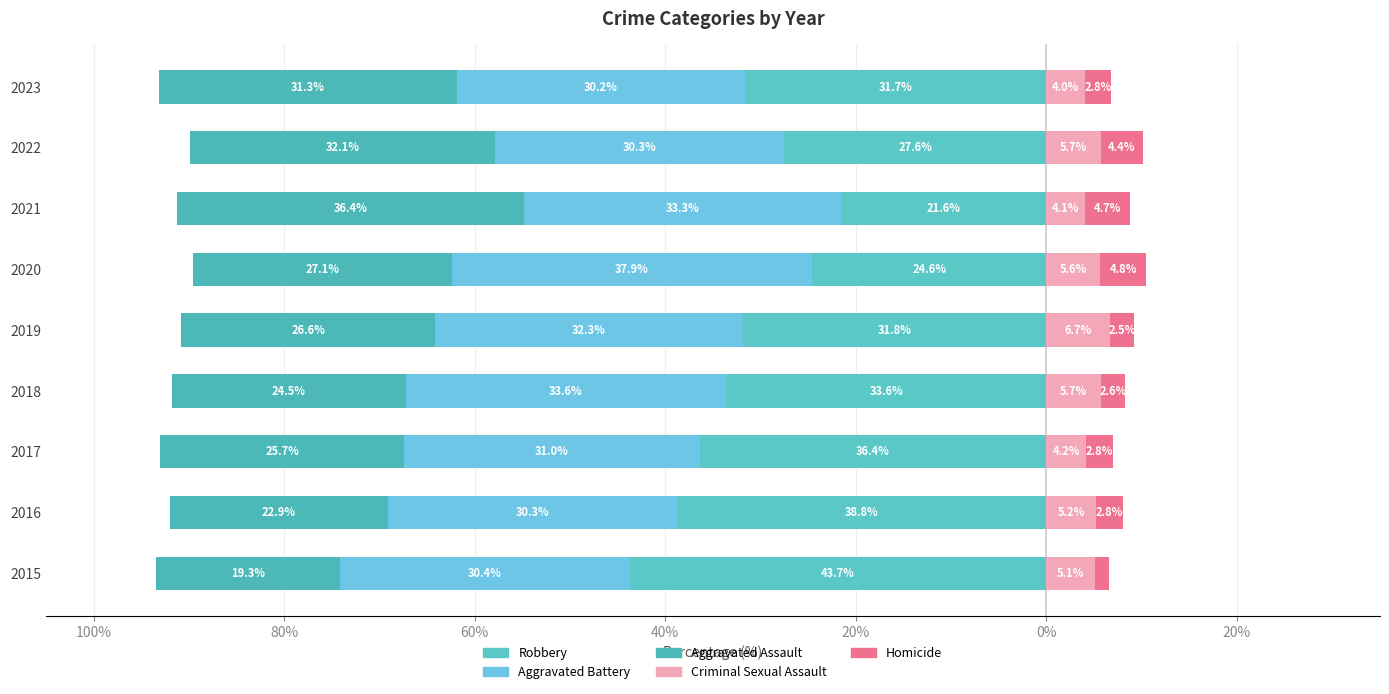

Reading left to right, list all the values displayed in this chart.

Robbery: -43.7	-38.8	-36.4	-33.6	-31.8	-24.6	-21.6	-27.6	-31.7
Aggravated Battery: -30.4	-30.3	-31.0	-33.6	-32.3	-37.9	-33.3	-30.3	-30.2
Aggravated Assault: -19.3	-22.9	-25.7	-24.5	-26.6	-27.1	-36.4	-32.1	-31.3
Criminal Sexual Assault: 5.1	5.2	4.2	5.7	6.7	5.6	4.1	5.7	4.0
Homicide: 1.5	2.8	2.8	2.6	2.5	4.8	4.7	4.4	2.8